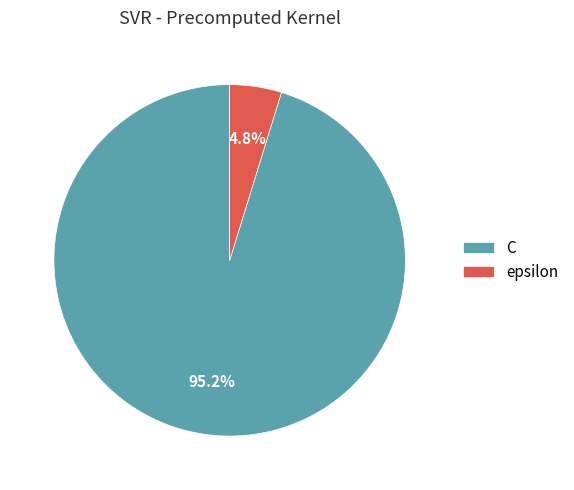

What percentage is the epsilon slice, to the nearest percent?

5%